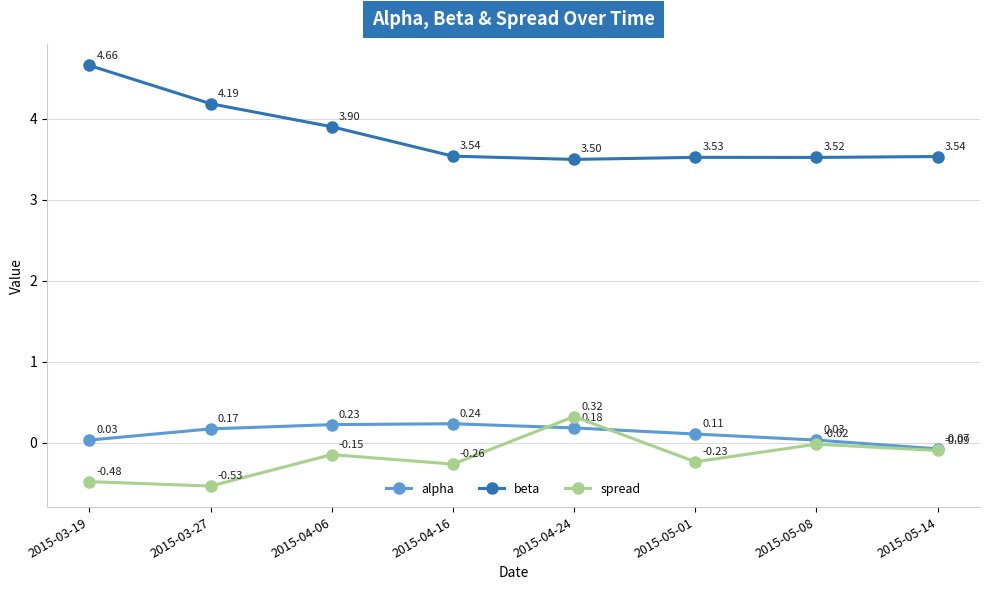

In beta, how many points are lower than both neighbors (excluding endpoints)?

2